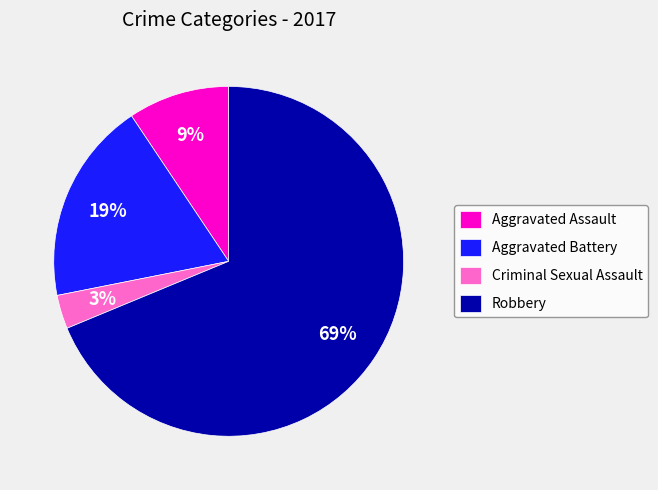

How many slices are in this pie chart?

4